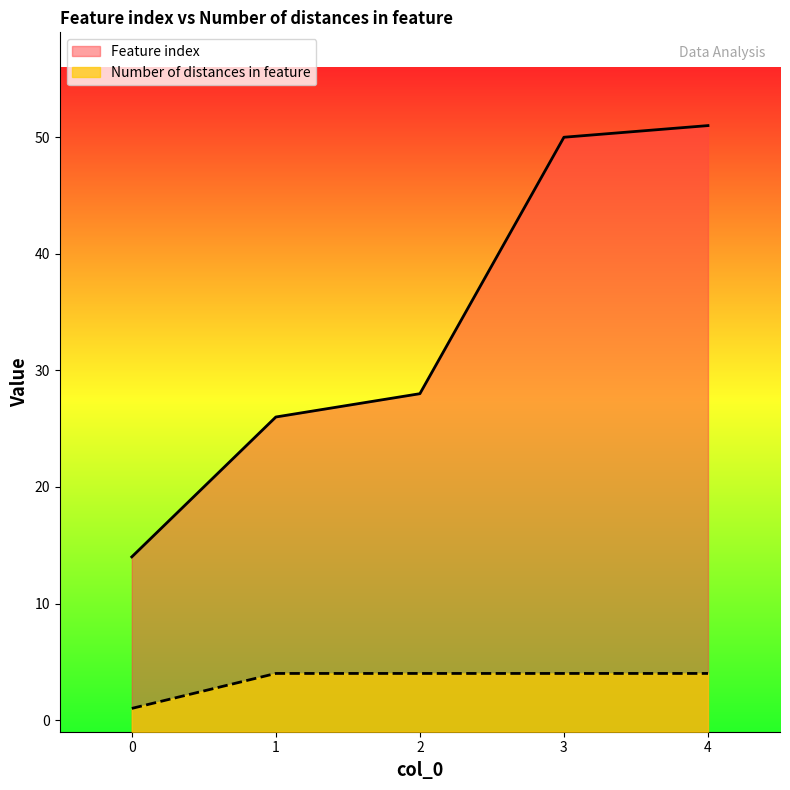

True or false: Feature index and Number of distances in feature intersect in this chart.

False